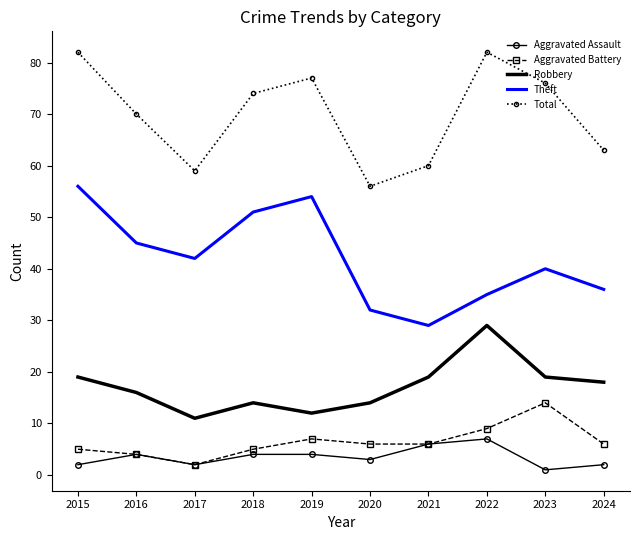

Reading left to right, list all the values displayed in this chart.

Aggravated Assault: 2015=2	2016=4	2017=2	2018=4	2019=4	2020=3	2021=6	2022=7	2023=1	2024=2
Aggravated Battery: 2015=5	2016=4	2017=2	2018=5	2019=7	2020=6	2021=6	2022=9	2023=14	2024=6
Robbery: 2015=19	2016=16	2017=11	2018=14	2019=12	2020=14	2021=19	2022=29	2023=19	2024=18
Theft: 2015=56	2016=45	2017=42	2018=51	2019=54	2020=32	2021=29	2022=35	2023=40	2024=36
Total: 2015=82	2016=70	2017=59	2018=74	2019=77	2020=56	2021=60	2022=82	2023=76	2024=63